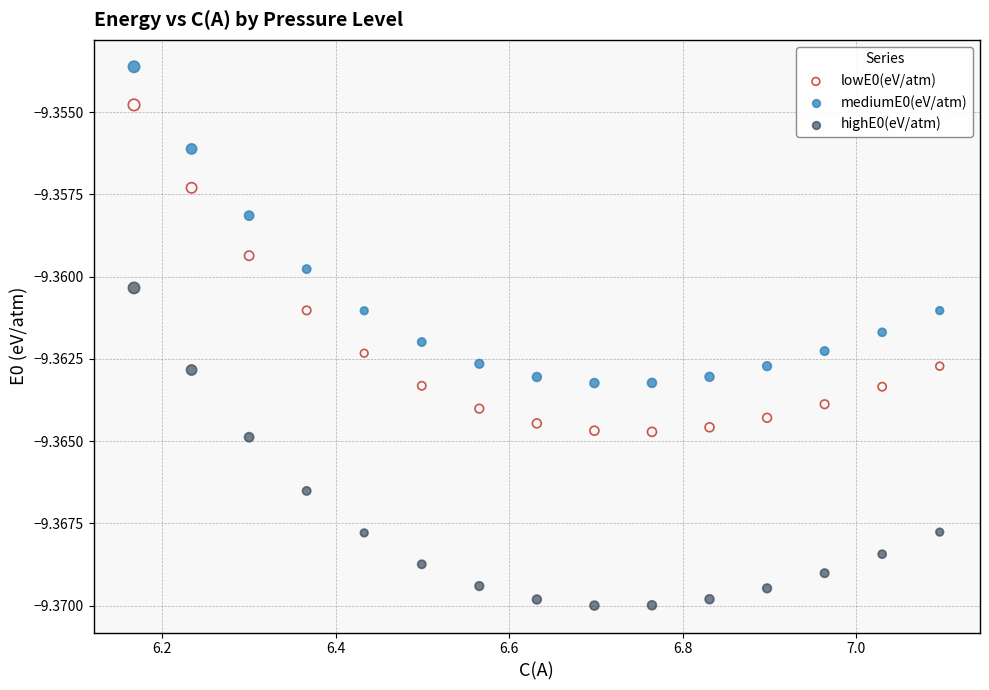

Across all data points, what is the range of X values (max minus min)?

0.9